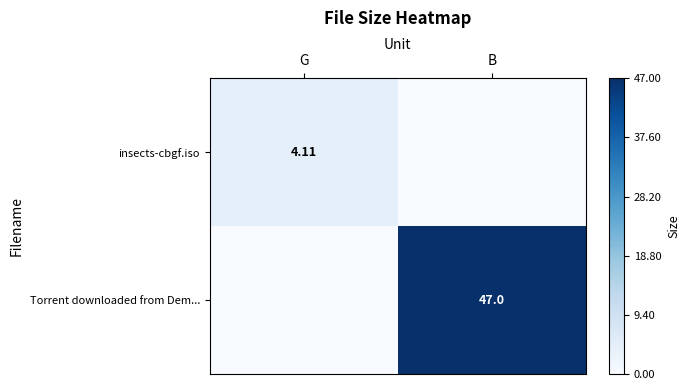

Rank the series at G from highest to lowest value.

insects-cbgf.iso, Torrent downloaded from Dem...